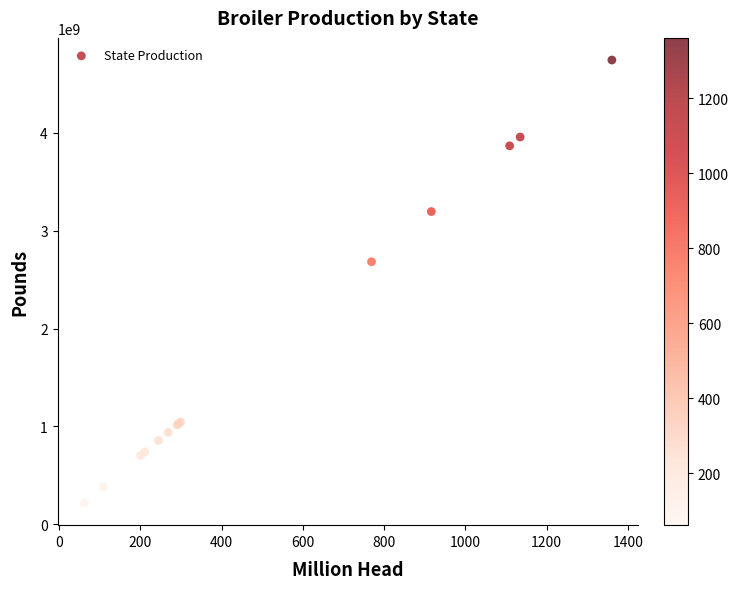

What Y value in the scatter plot is closest to 2480545824?

2682896960.5